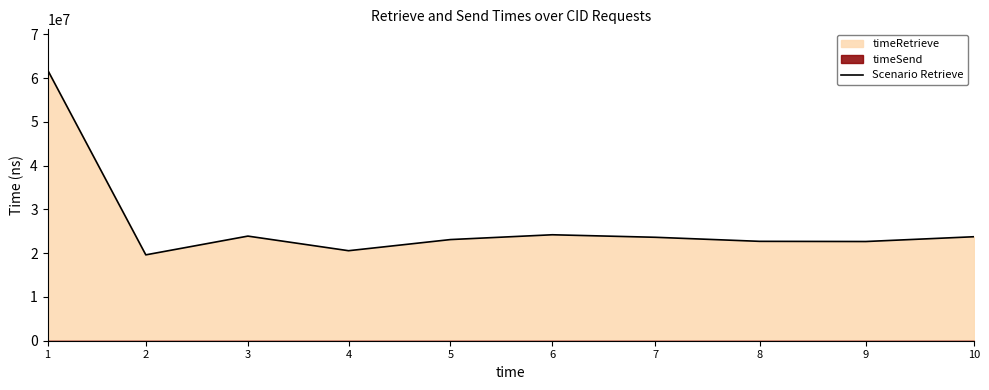

Rank the categories by value from lowest to highest.

2, 4, 9, 8, 5, 7, 10, 3, 6, 1